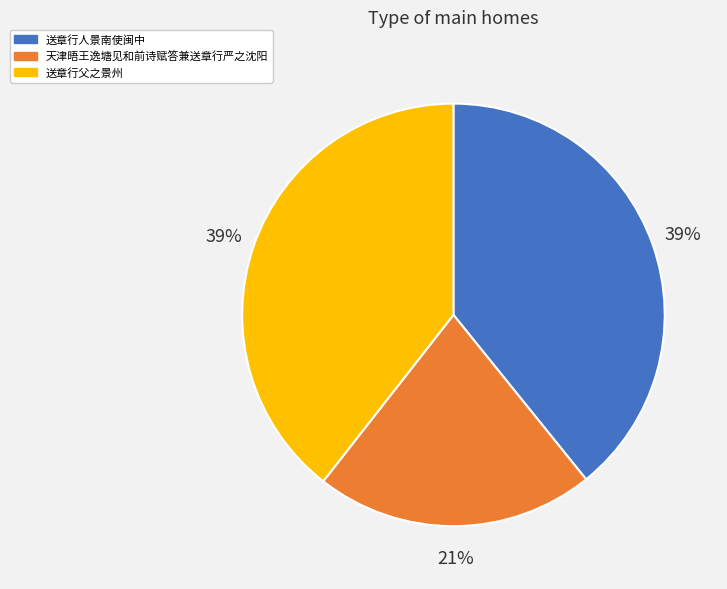

Combined, do 天津晤王逸塘见和前诗赋答兼送章行严之沈阳 and 送章行人景南使闽中 account for over 50%?

Yes